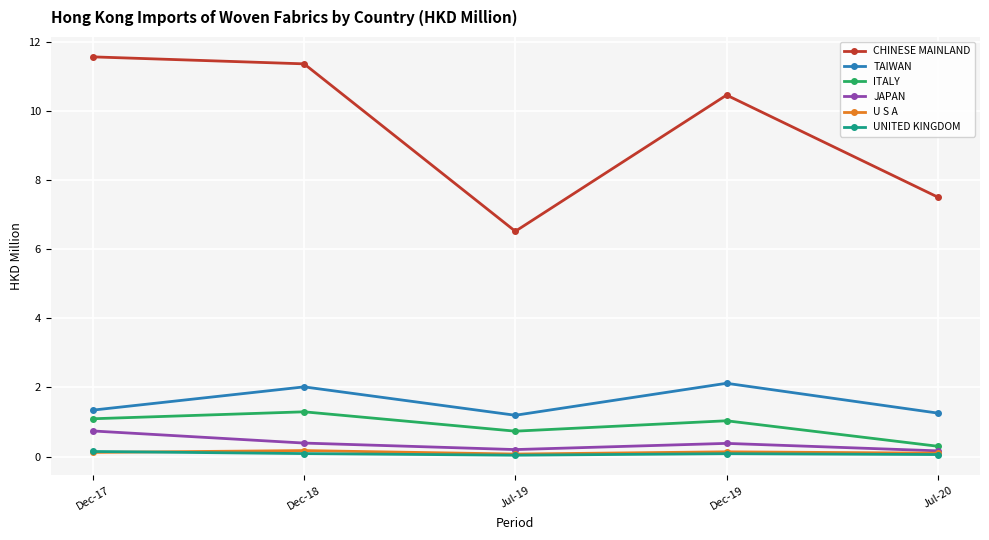

Does the chart have visible grid lines?

Yes